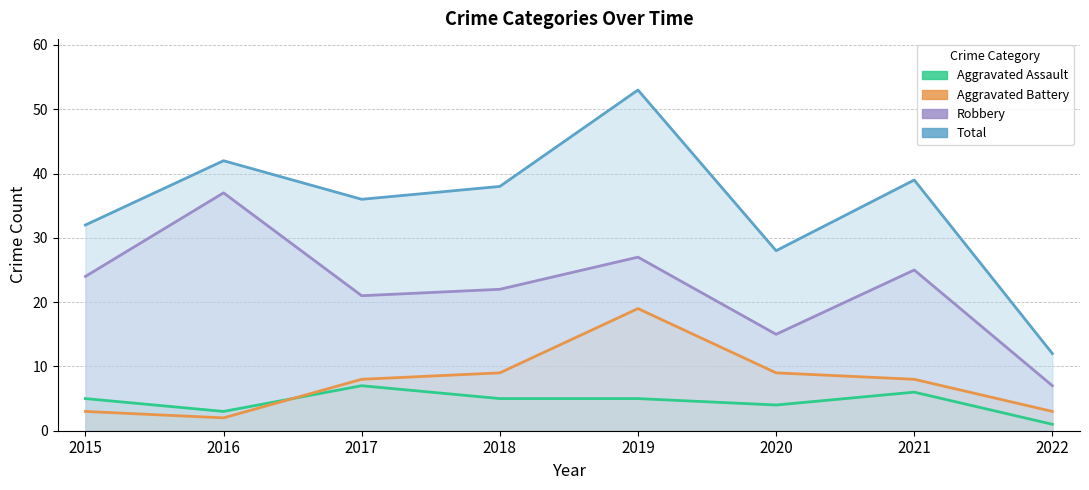

Is the value of Total at 2022 greater than the value of Aggravated Assault at 2016?

Yes